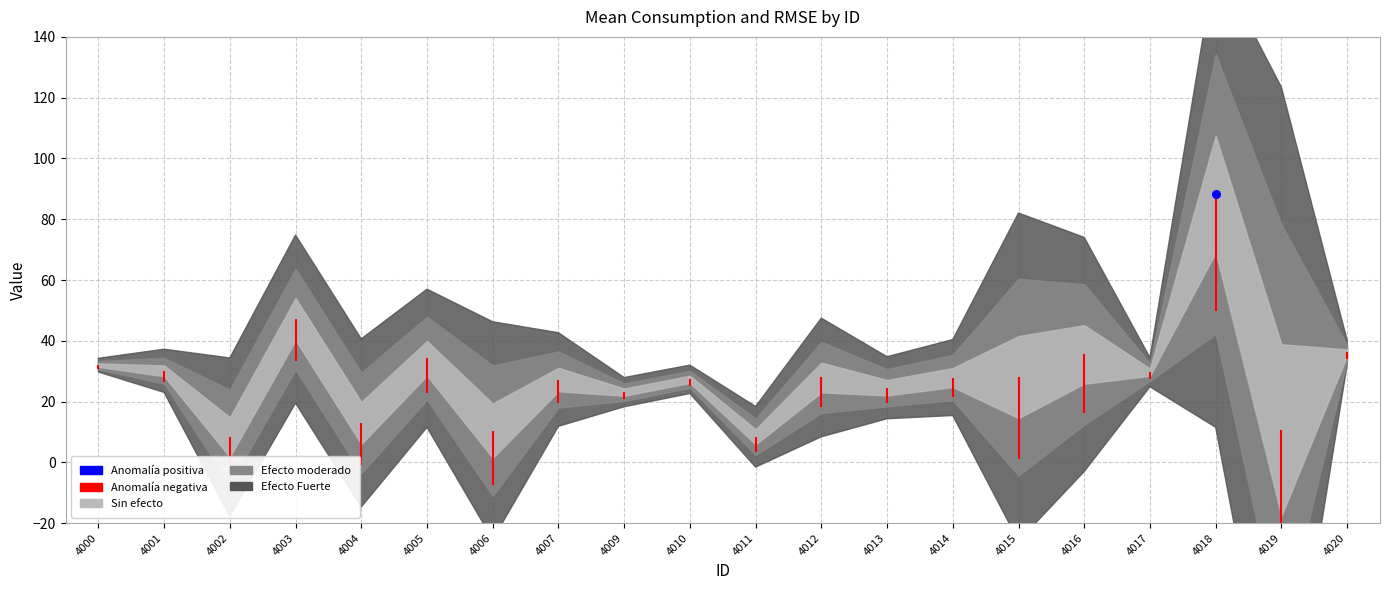

At which category is the sum across all series the highest?

4018